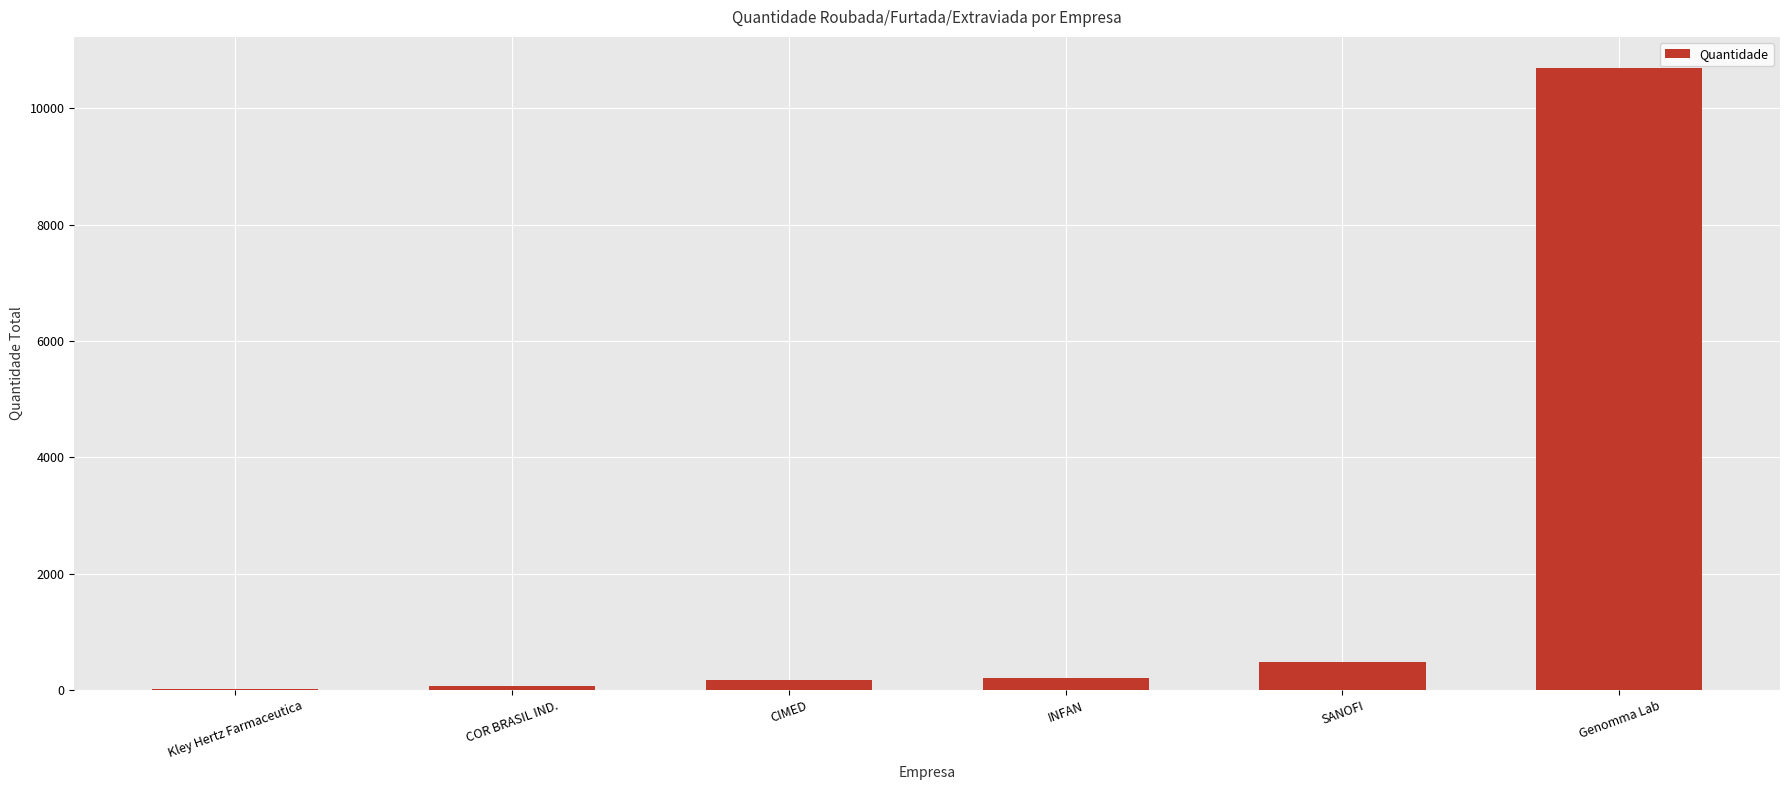

Is it true that the value at Genomma Lab is 10694?

True